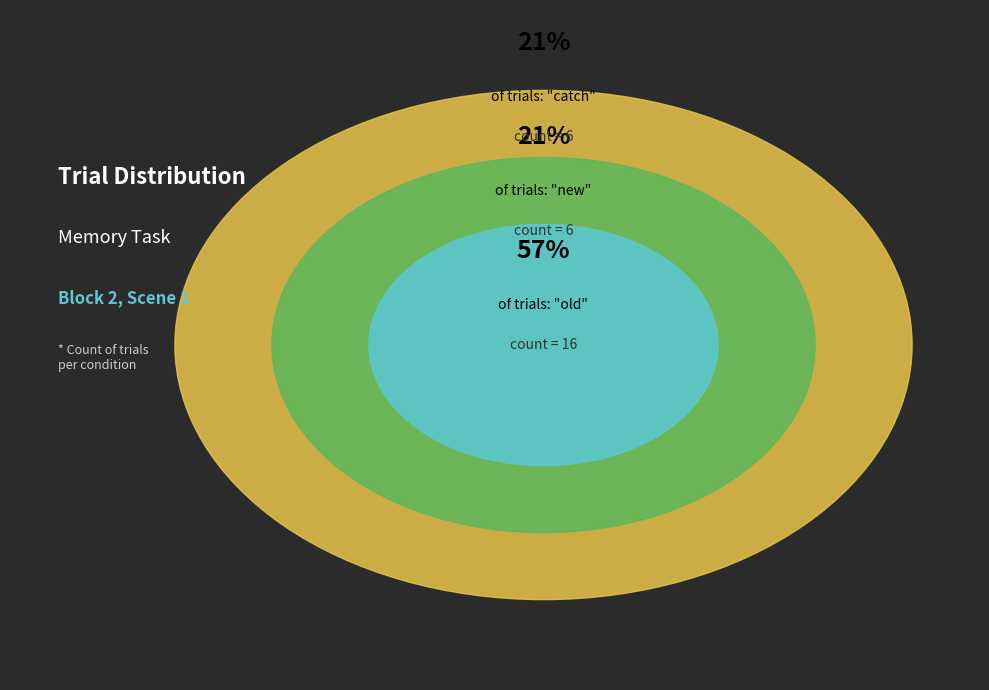

What is the ratio of the value at catch to the value at new?

1.0